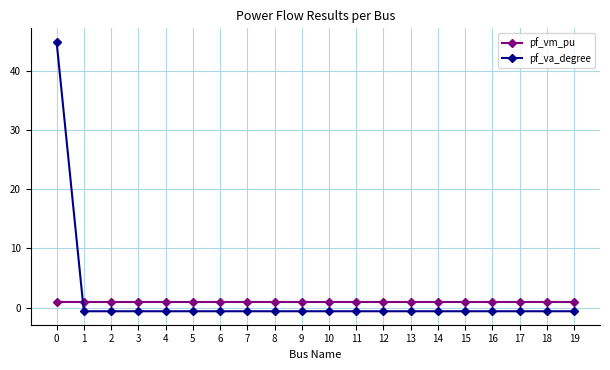

What is the total value across all series at 17?

0.4